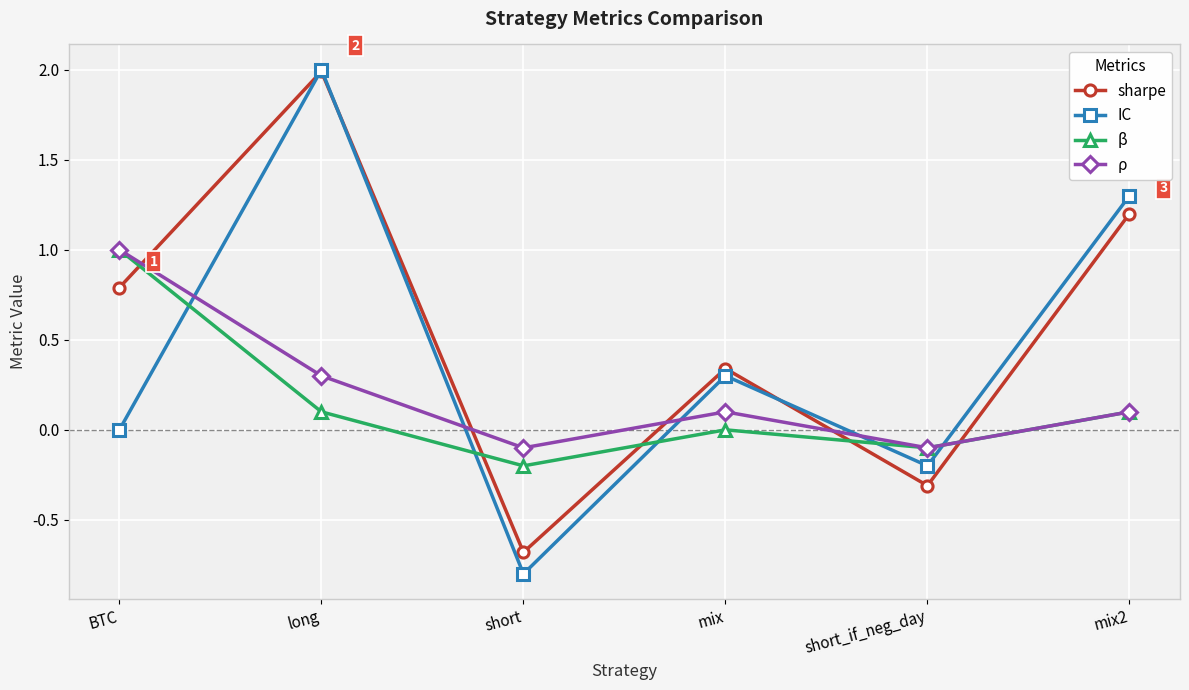

What is the minimum value for ρ?

-0.1